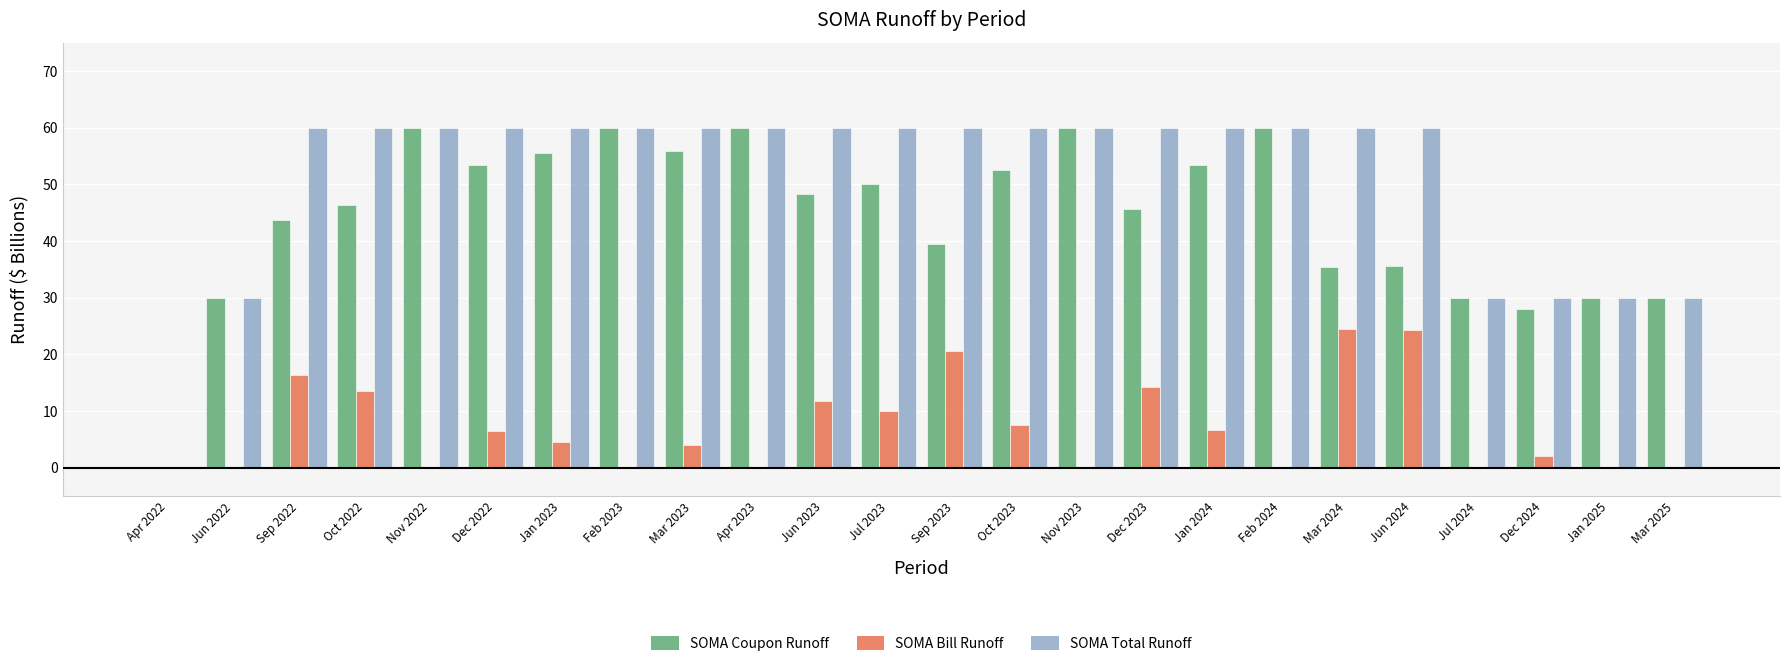

What is the sum of all SOMA Coupon Runoff values?

1063.1